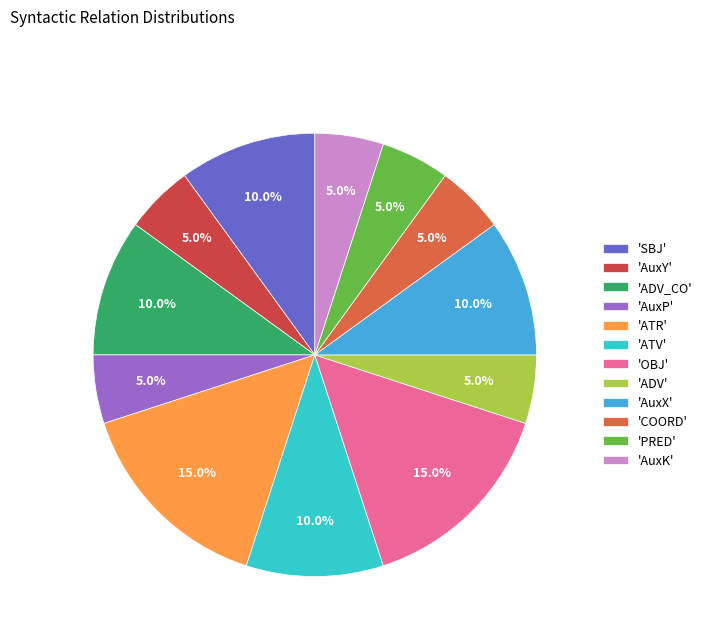

Is there any slice that represents more than half of the pie?

No